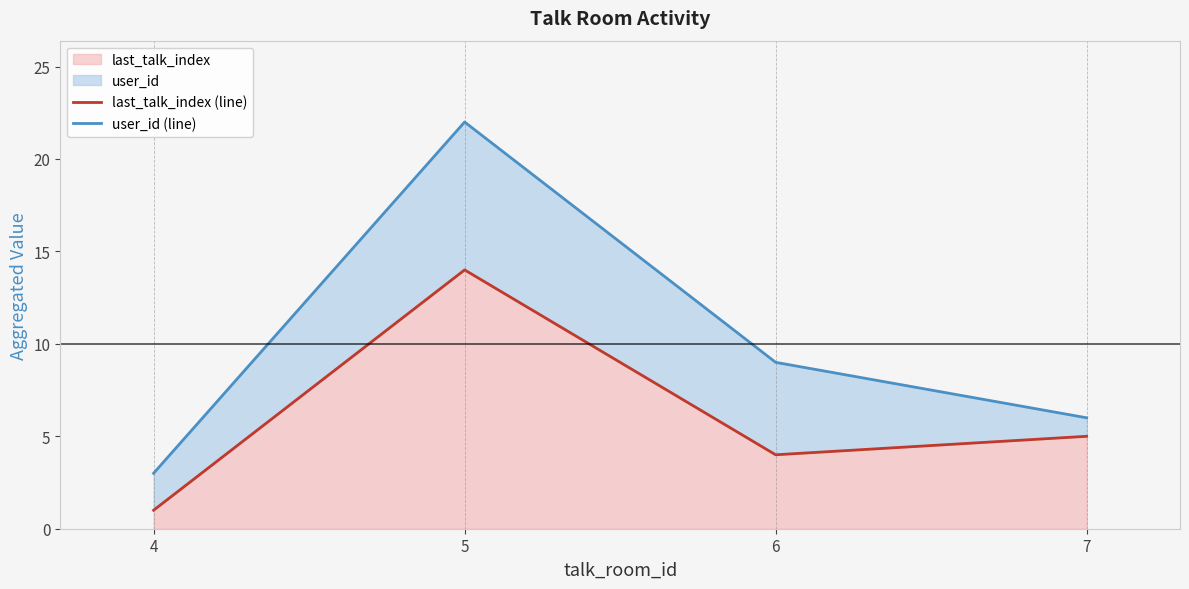

Reading left to right, extract all data points from this chart.

last_talk_index (line): 1	14	4	5
user_id (line): 3	22	9	6